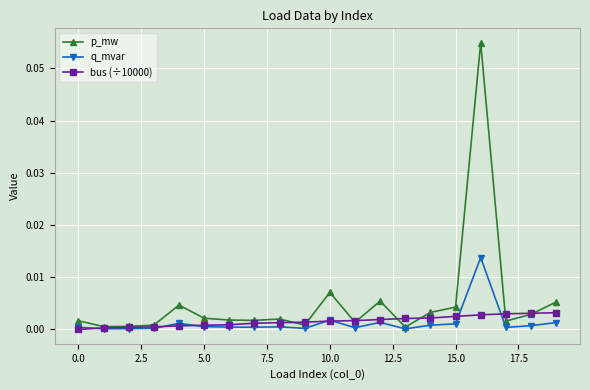

Which series has the largest total across all categories?

p_mw